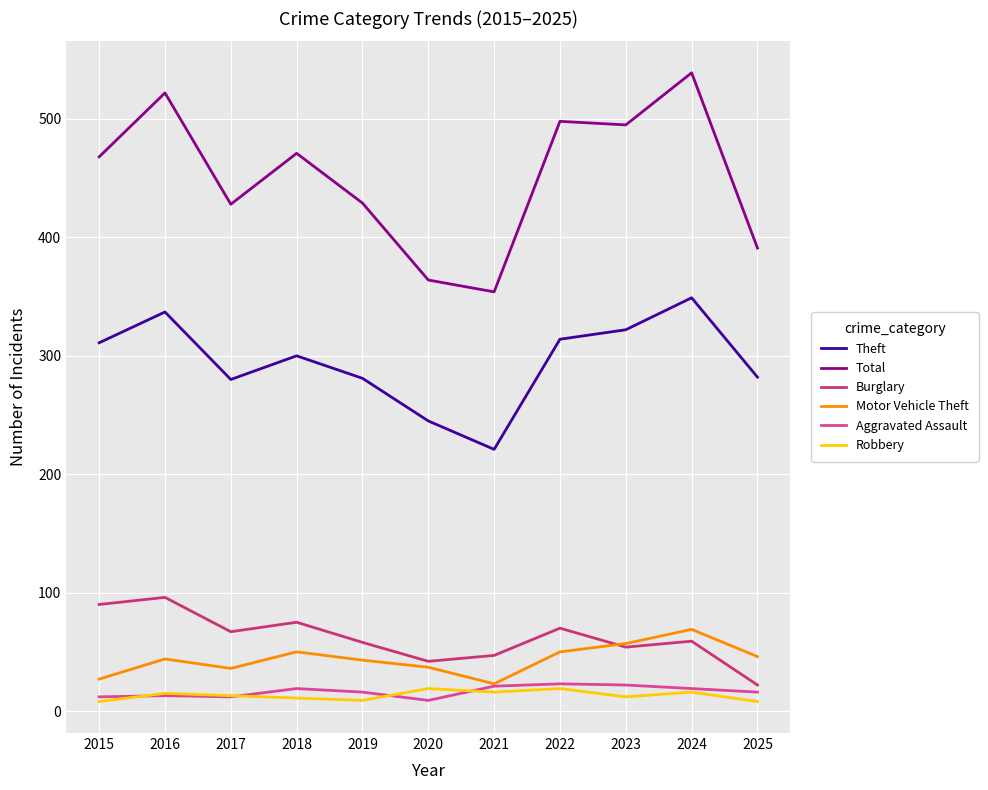

What is the difference between the maximum and second lowest values in the Total series?

175